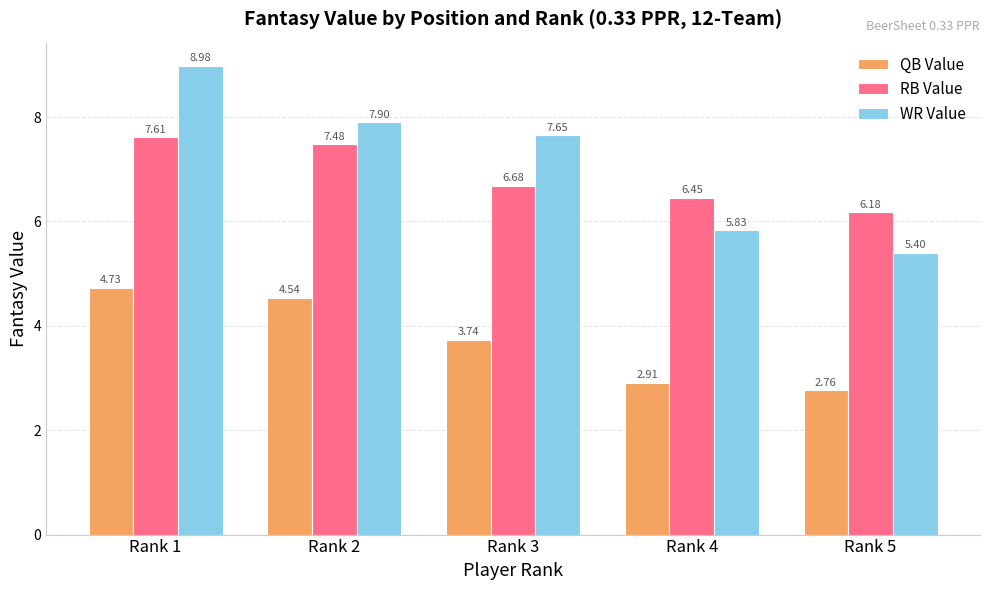

Where is RB Value nearest to the value 6?

Rank 5